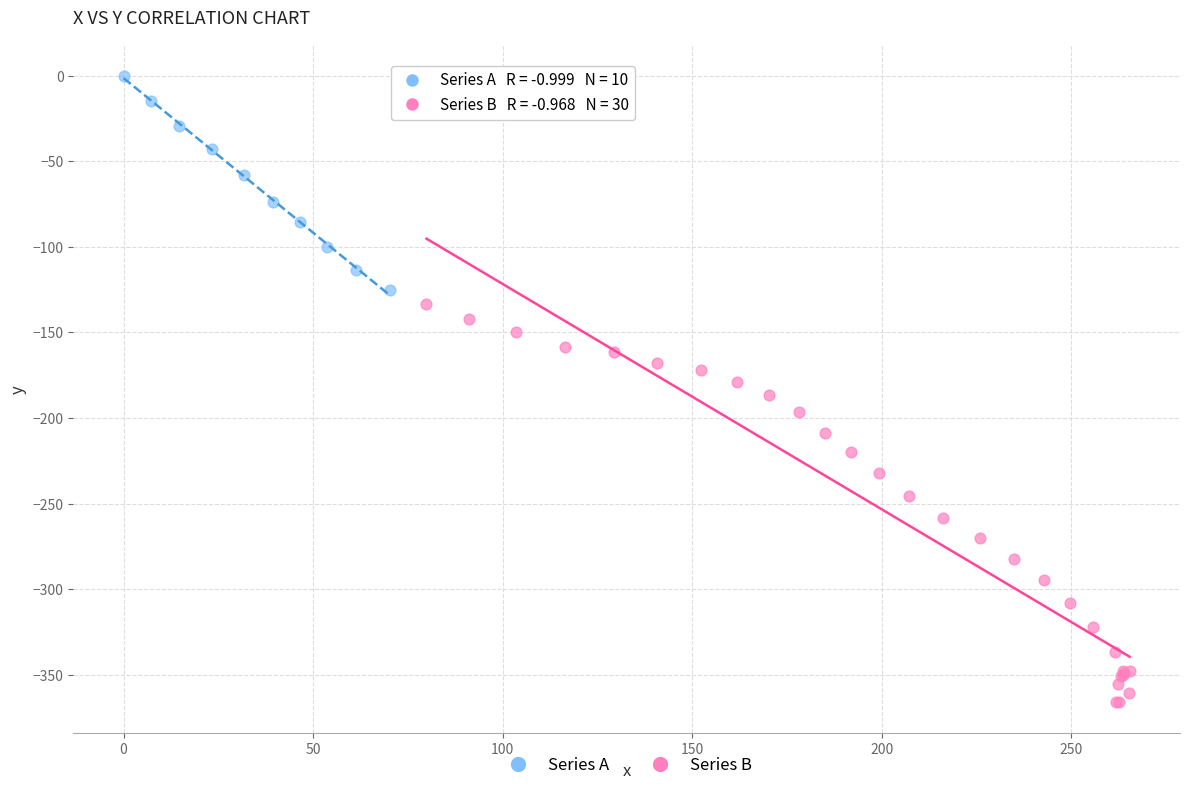

Which series has the largest Y range (max minus min)?

Series B